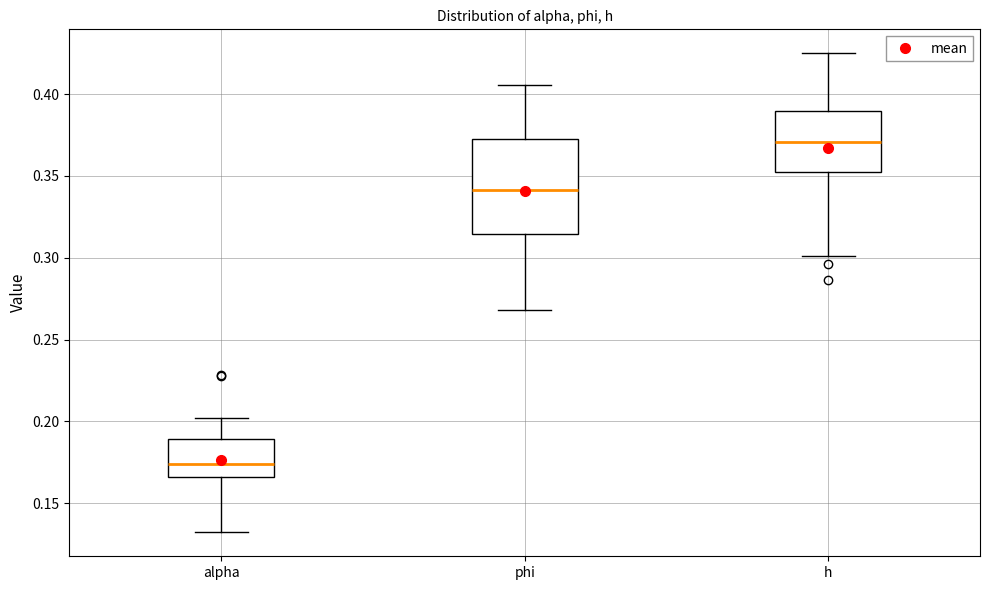

Which box's median line is the lowest?

alpha